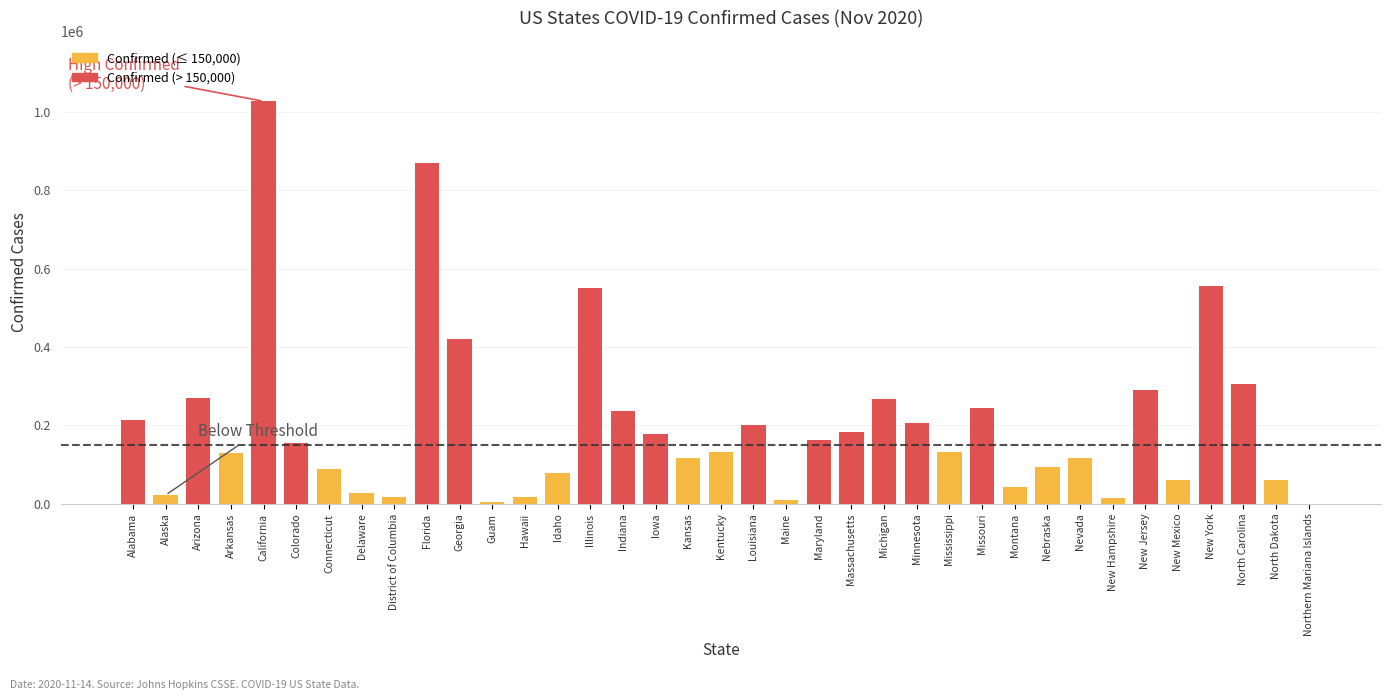

What is the sum of the values at New Jersey and Delaware?

318393